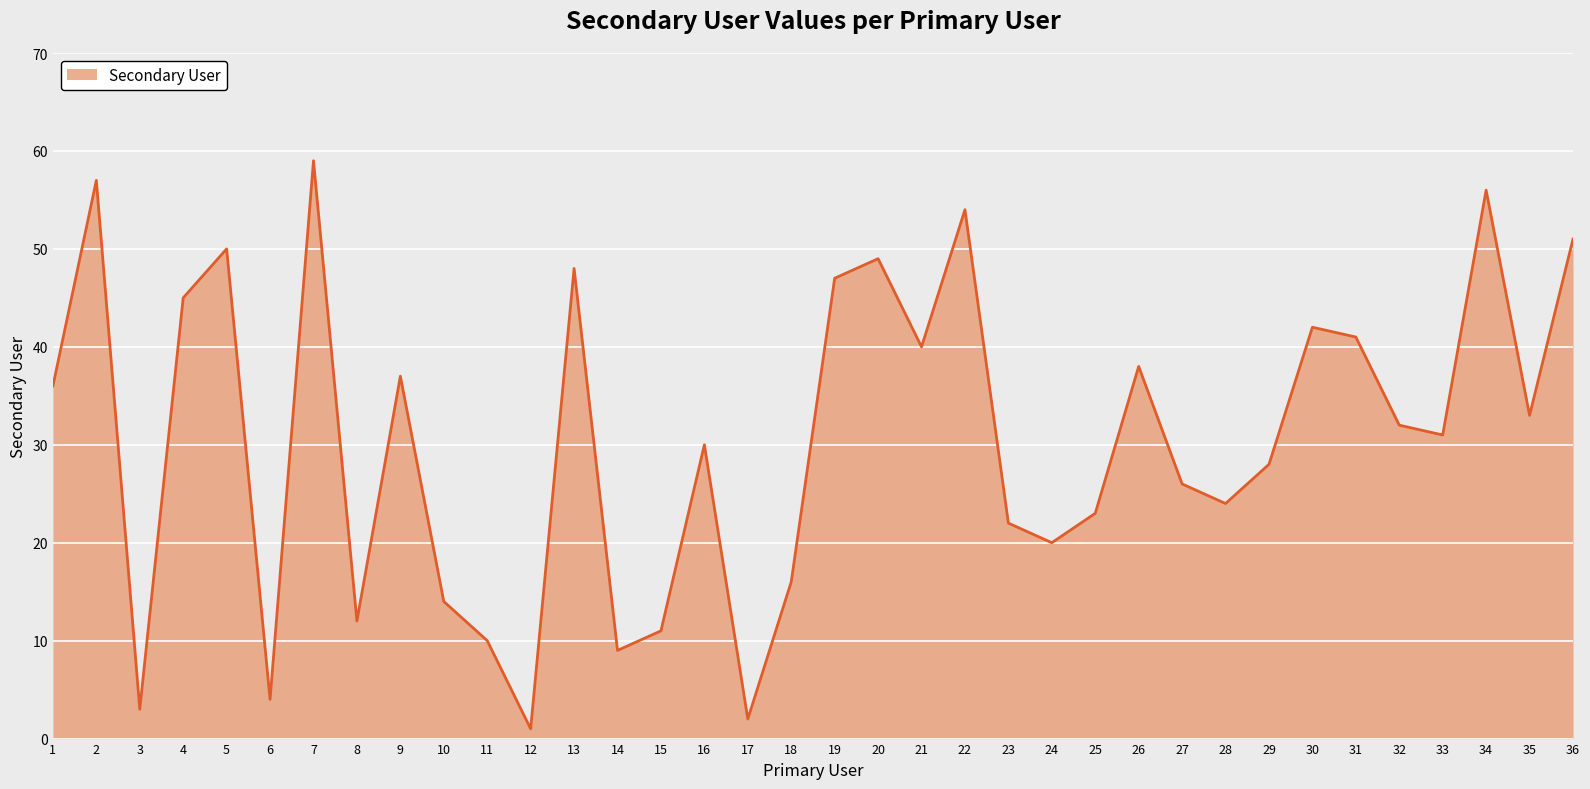

Which has a higher value, 20 or 4?

20